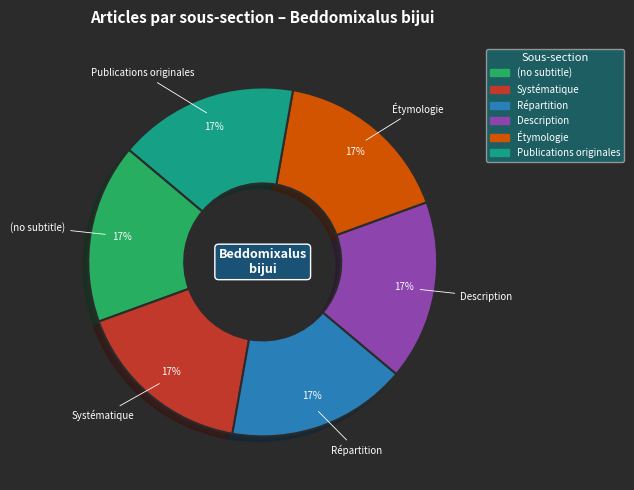

Is it true that Publications originales is 45% of the pie?

False